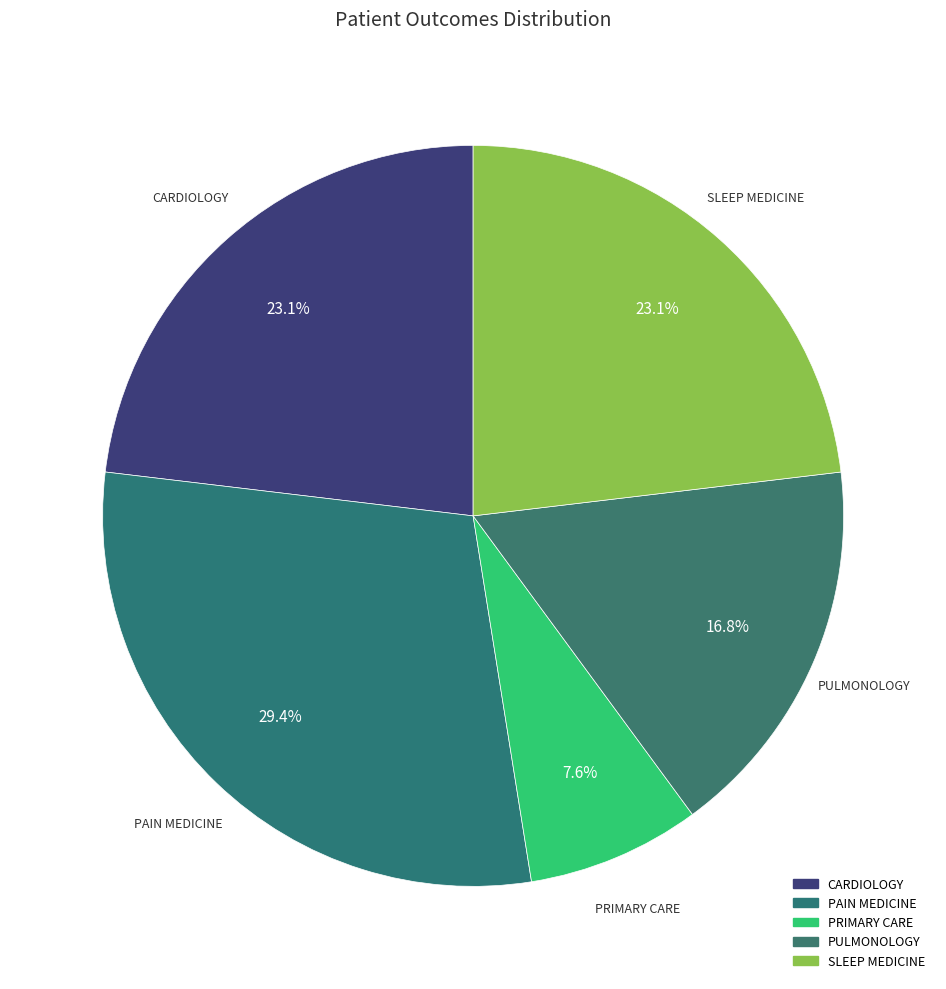

Which has a higher value, SLEEP MEDICINE or PULMONOLOGY?

SLEEP MEDICINE